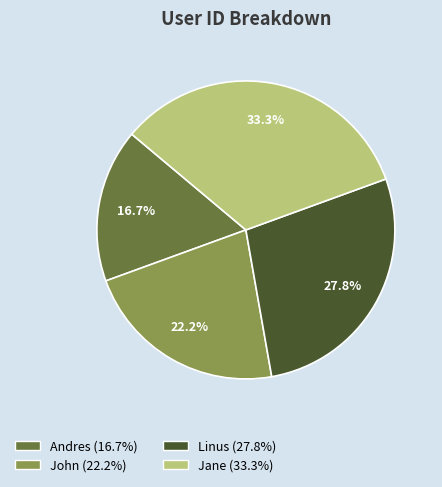

To the nearest percent, what is the average slice percentage?

25%